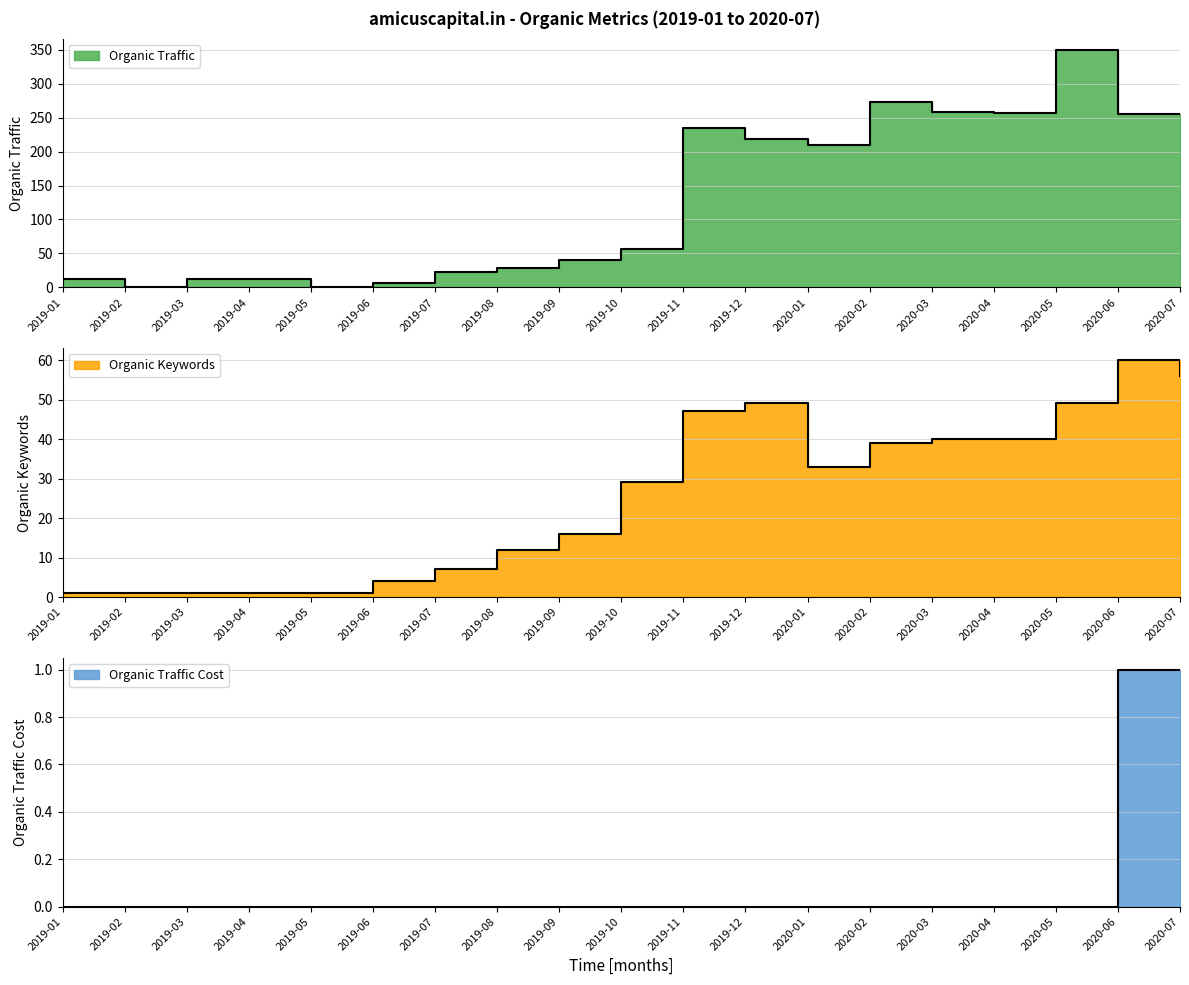

Rank the series at 2019-06 from lowest to highest value.

Organic Traffic Cost, Organic Keywords, Organic Traffic